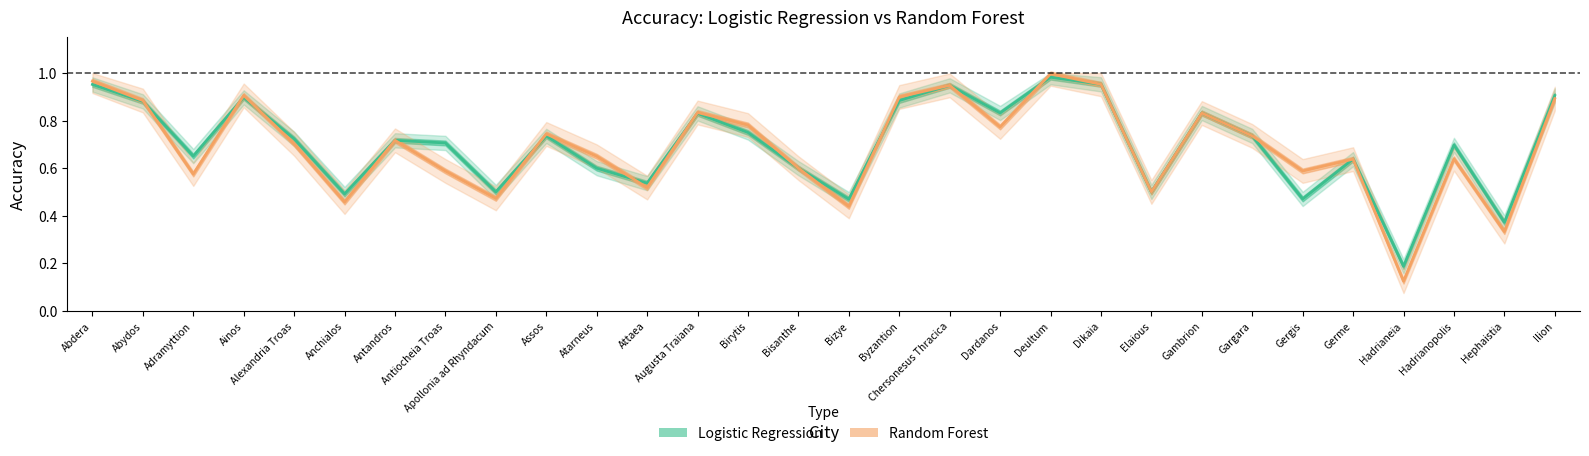

Count the number of data series in this chart.

2